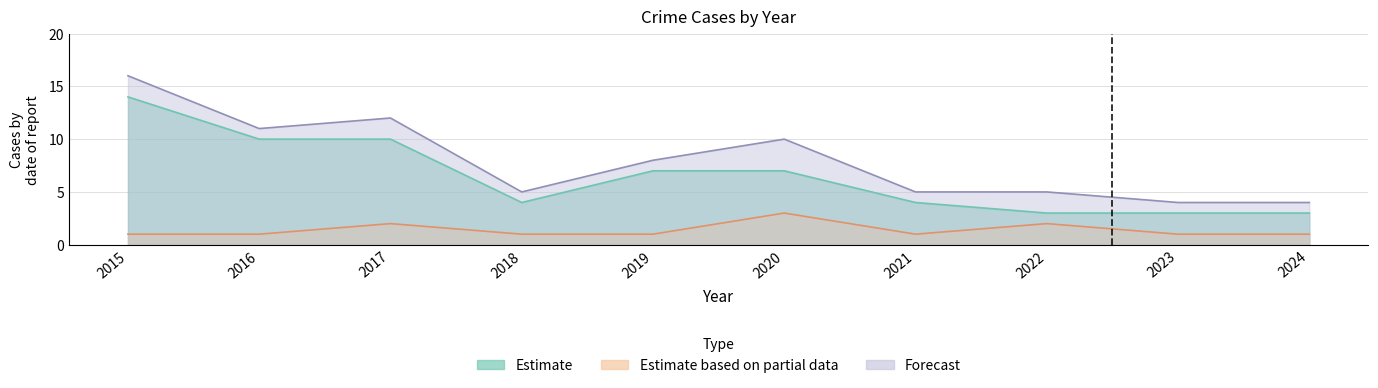

At which category does Theft reach its first local valley?

2018